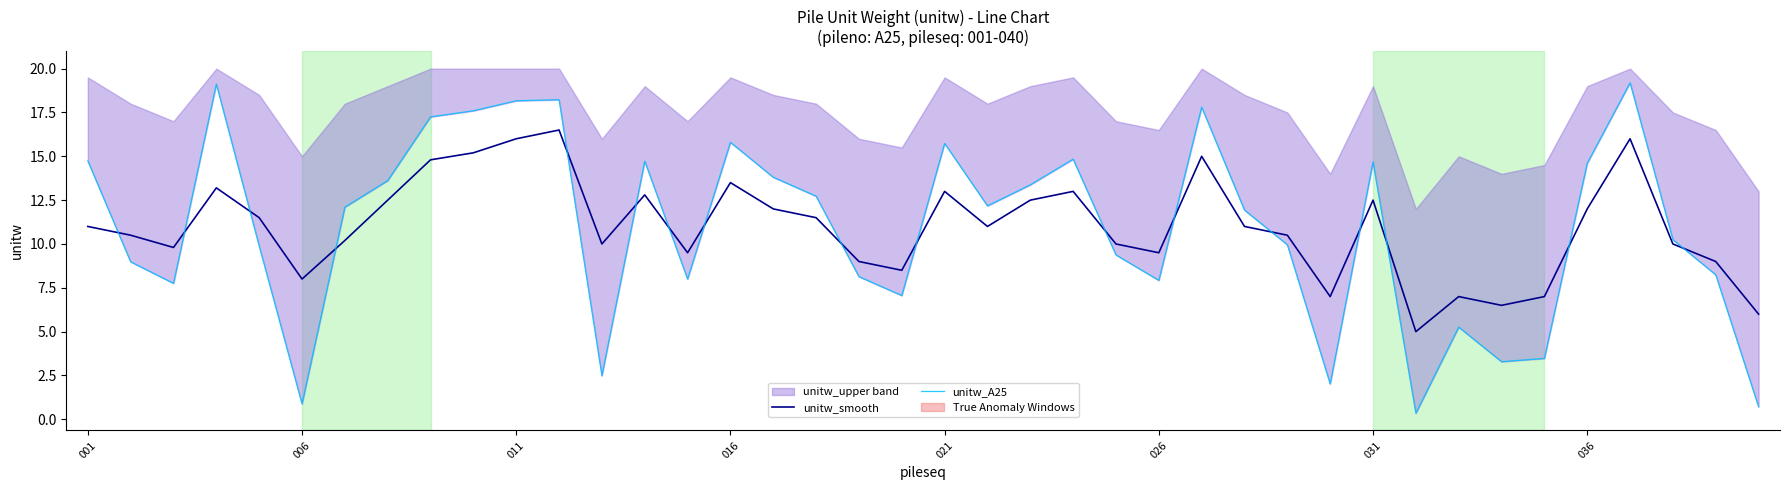

What is the minimum value for unitw_smooth?

5.0